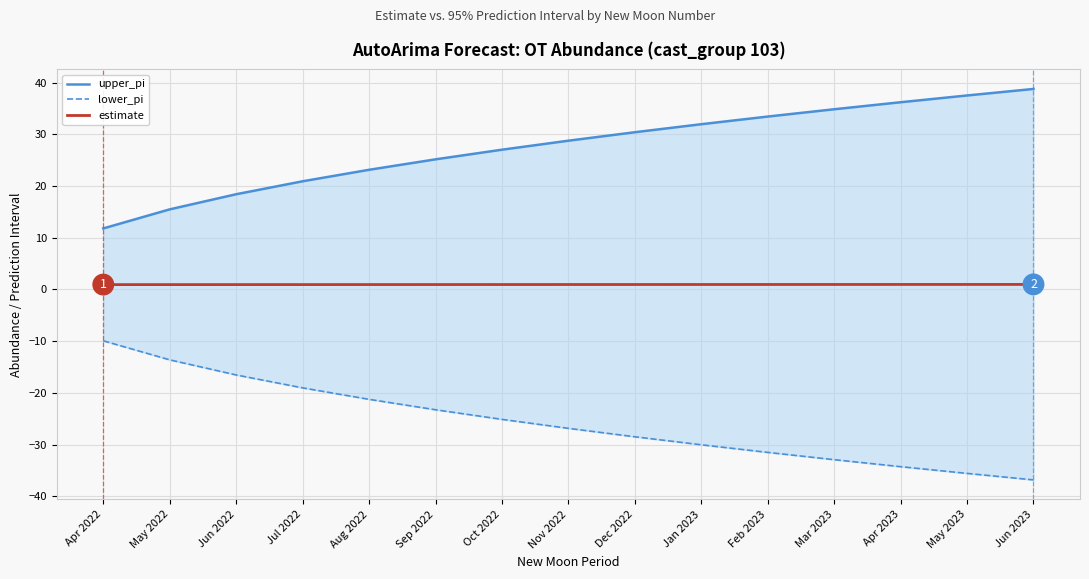

Does the chart display data point markers on the line(s)?

No